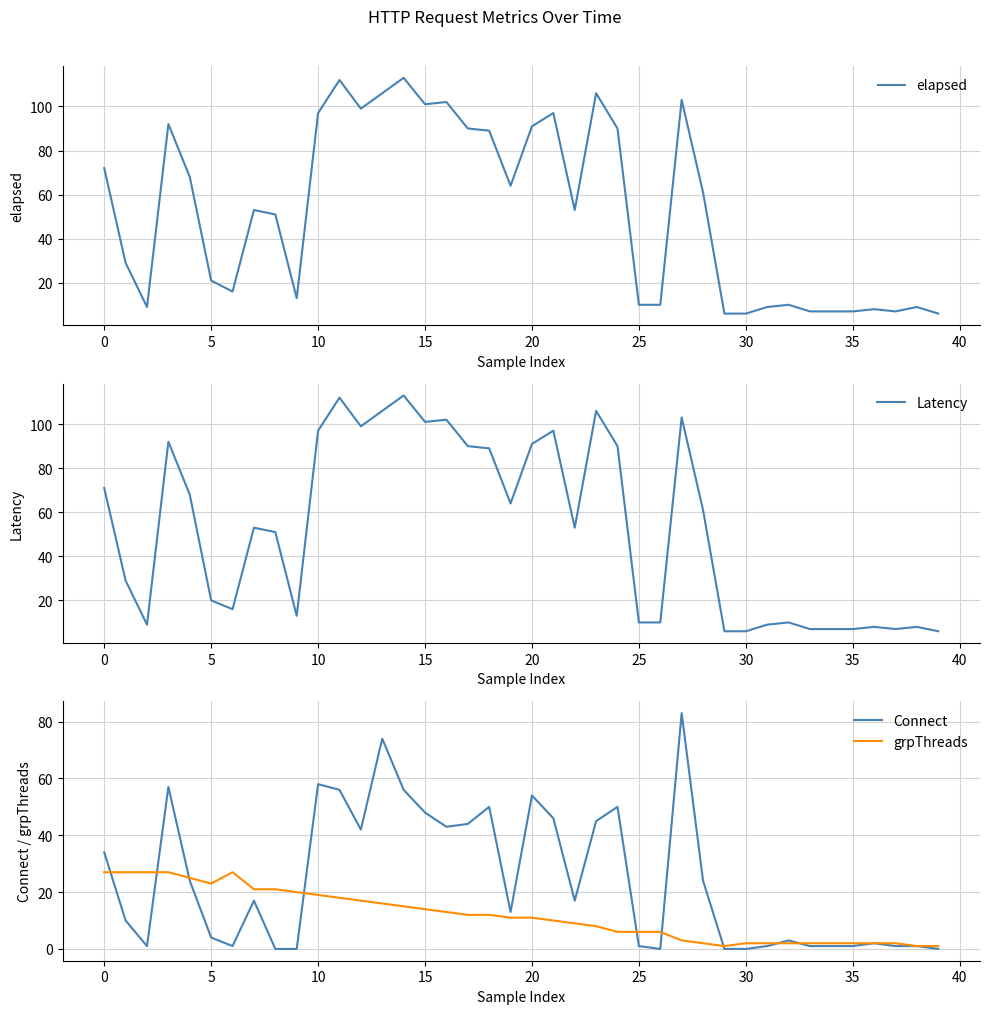

Reading right to left, extract all data points from this chart.

elapsed: 6	9	7	8	7	7	7	10	9	6	6	61	103	10	10	90	106	53	97	91	64	89	90	102	101	113	106	99	112	97	13	51	53	16	21	68	92	9	29	72
Latency: 6	8	7	8	7	7	7	10	9	6	6	61	103	10	10	90	106	53	97	91	64	89	90	102	101	113	106	99	112	97	13	51	53	16	20	68	92	9	29	71
Connect: 0	1	1	2	1	1	1	3	1	0	0	24	83	0	1	50	45	17	46	54	13	50	44	43	48	56	74	42	56	58	0	0	17	1	4	24	57	1	10	34
grpThreads: 1	1	2	2	2	2	2	2	2	2	1	2	3	6	6	6	8	9	10	11	11	12	12	13	14	15	16	17	18	19	20	21	21	27	23	25	27	27	27	27